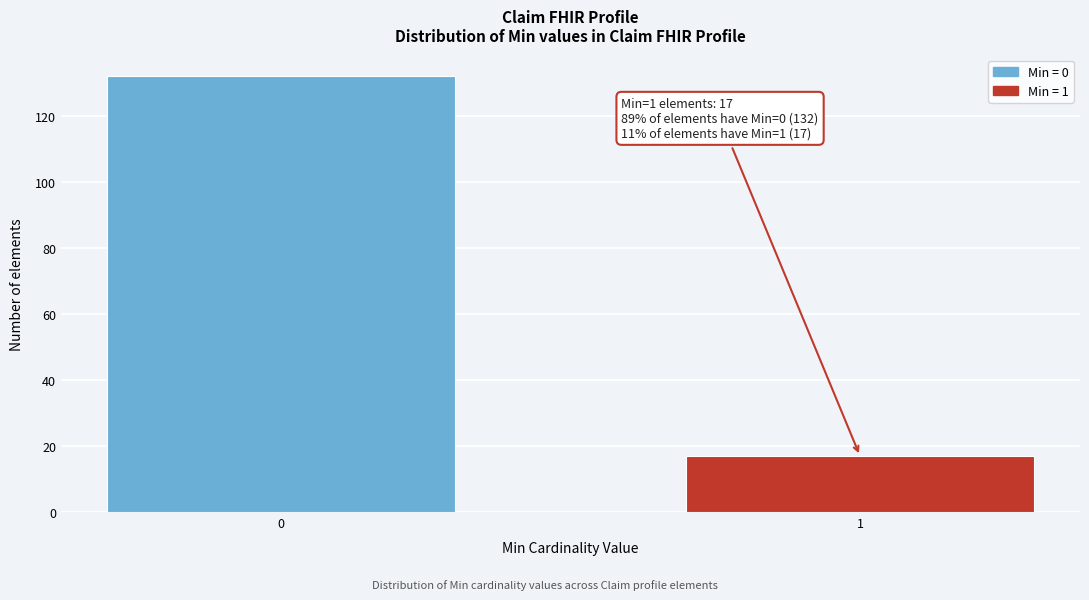

Reading left to right, list all the values displayed in this chart.

132	17